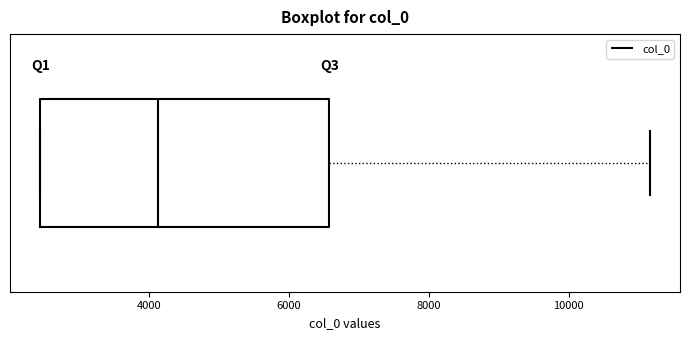

Read this box plot against the x-axis: the position of the median line, the range covered by the box, and the ends of both whiskers. The values are not printed on the chart, so give them approximately, as read against the axis.

median 4200, box 2400 to 6600, whiskers 2400 to 11200